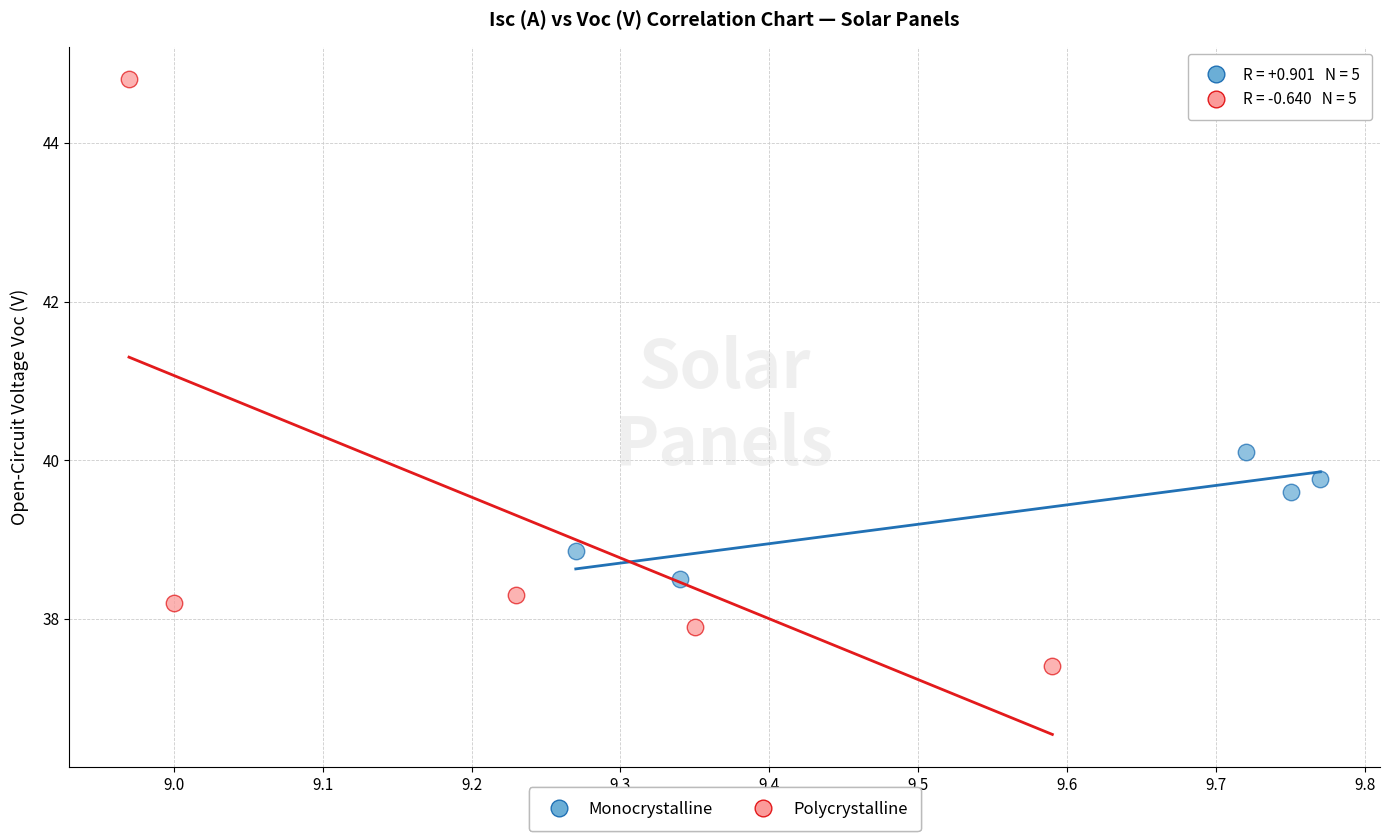

Which series reaches the minimum Y coordinate?

Polycrystalline